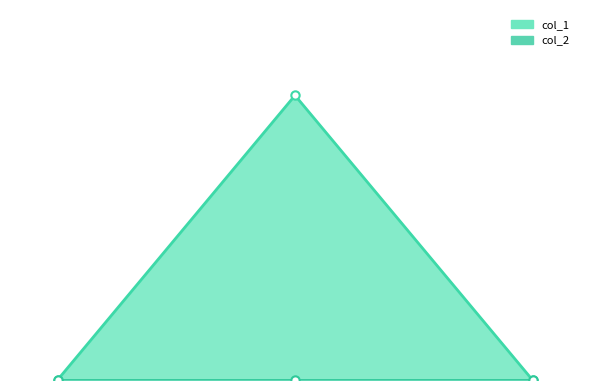

Reading right to left, what are all the values shown in this chart?

0	2	0